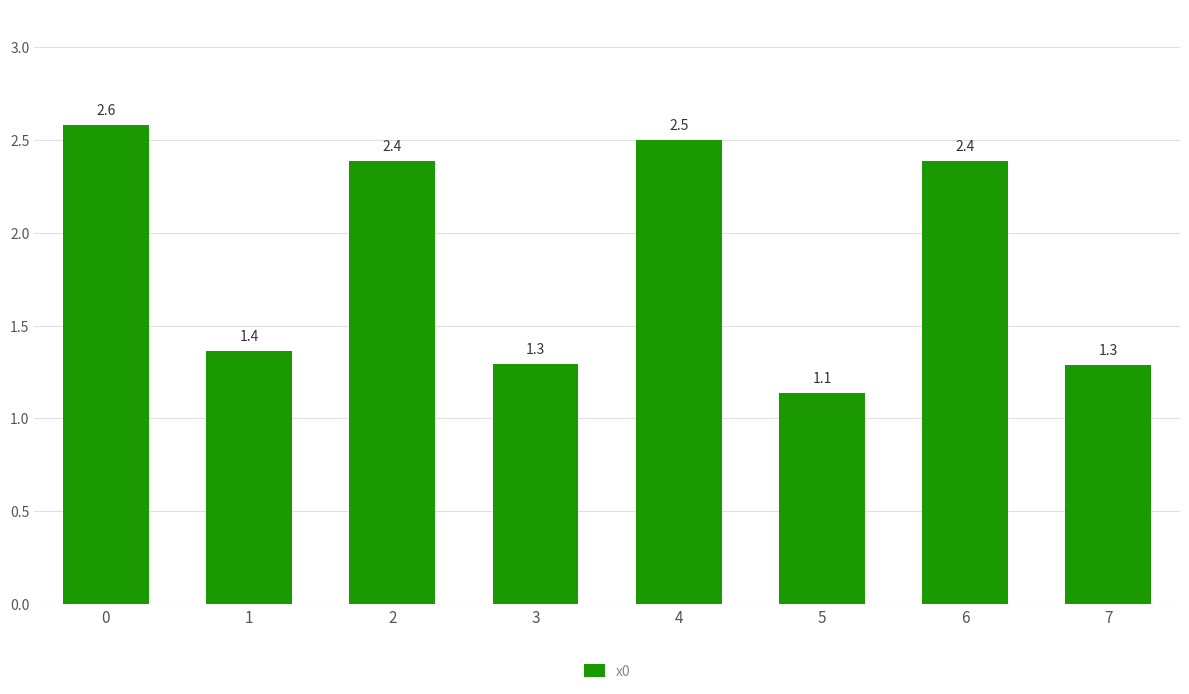

What is the average value?

1.9